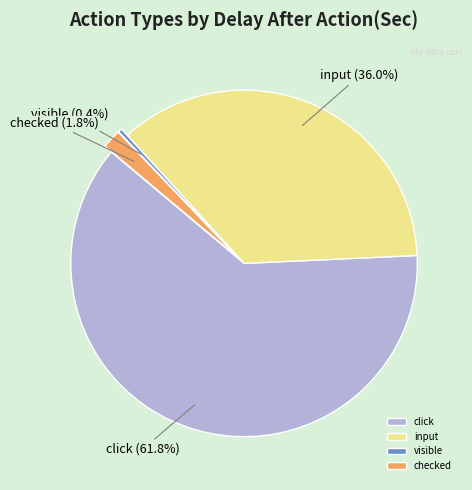

Which slice represents more than half of the pie?

click